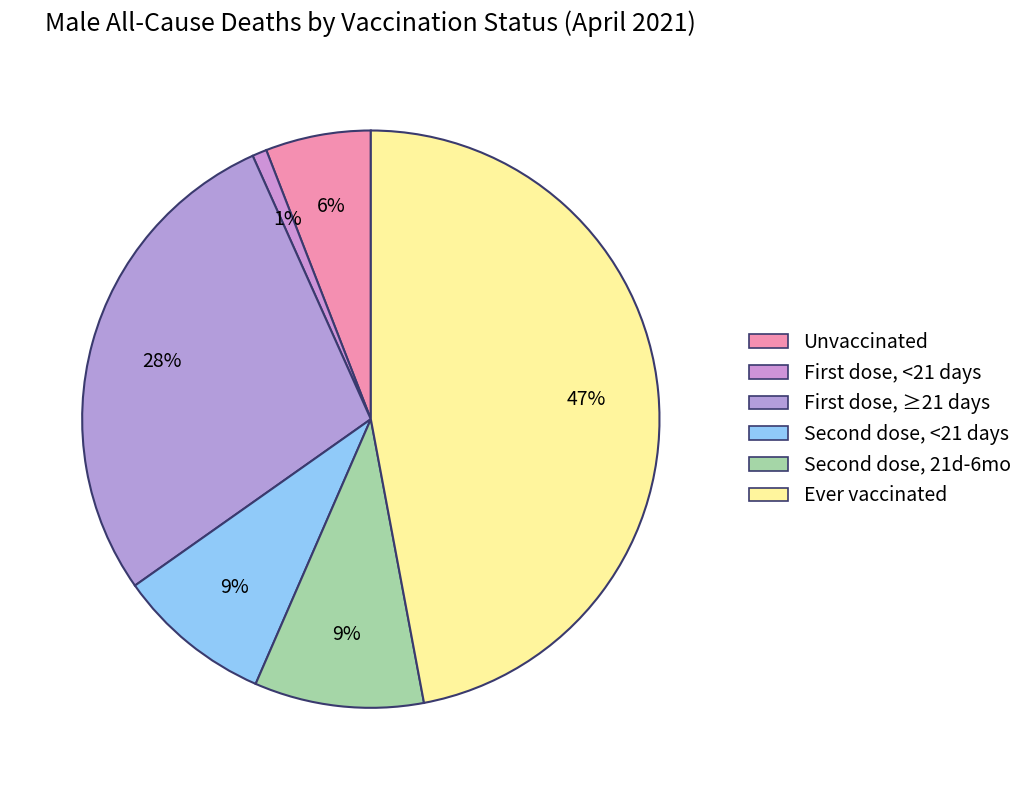

How many slices are in this pie chart?

6